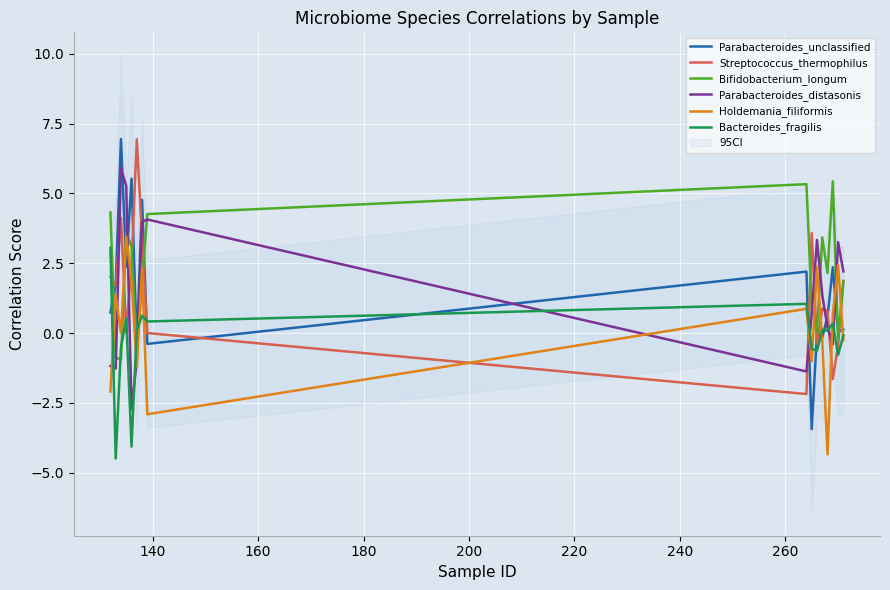

Rank the series by their maximum value, from lowest to highest.

Bacteroides_fragilis, Holdemania_filiformis, Bifidobacterium_longum, Parabacteroides_distasonis, Streptococcus_thermophilus, Parabacteroides_unclassified